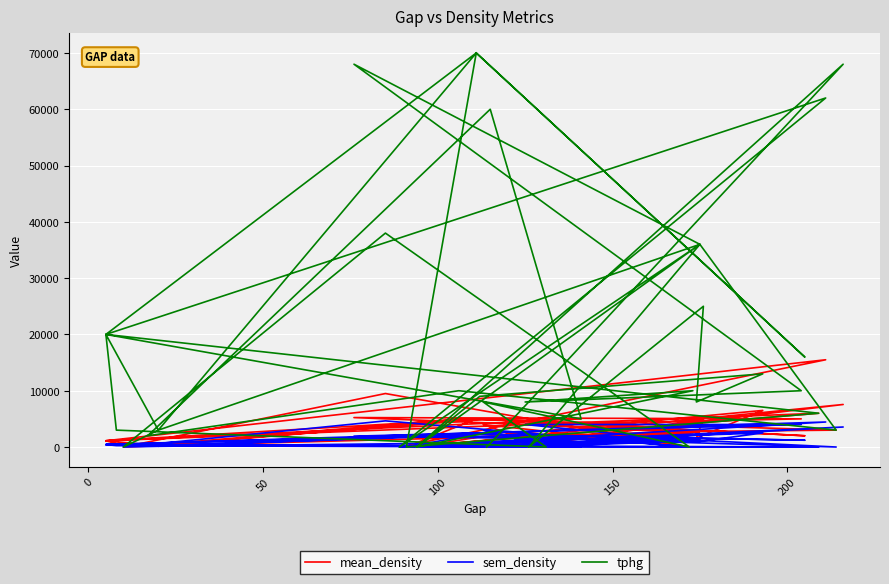

True or false: sem_density has more than 1 interior local peaks.

True